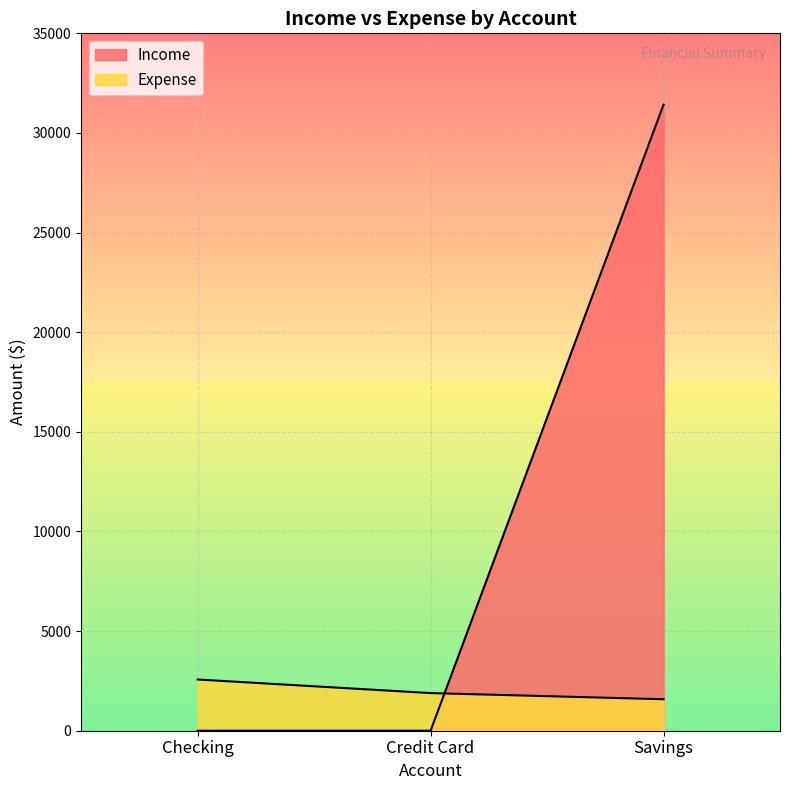

At which label does Expense reach its minimum?

Savings